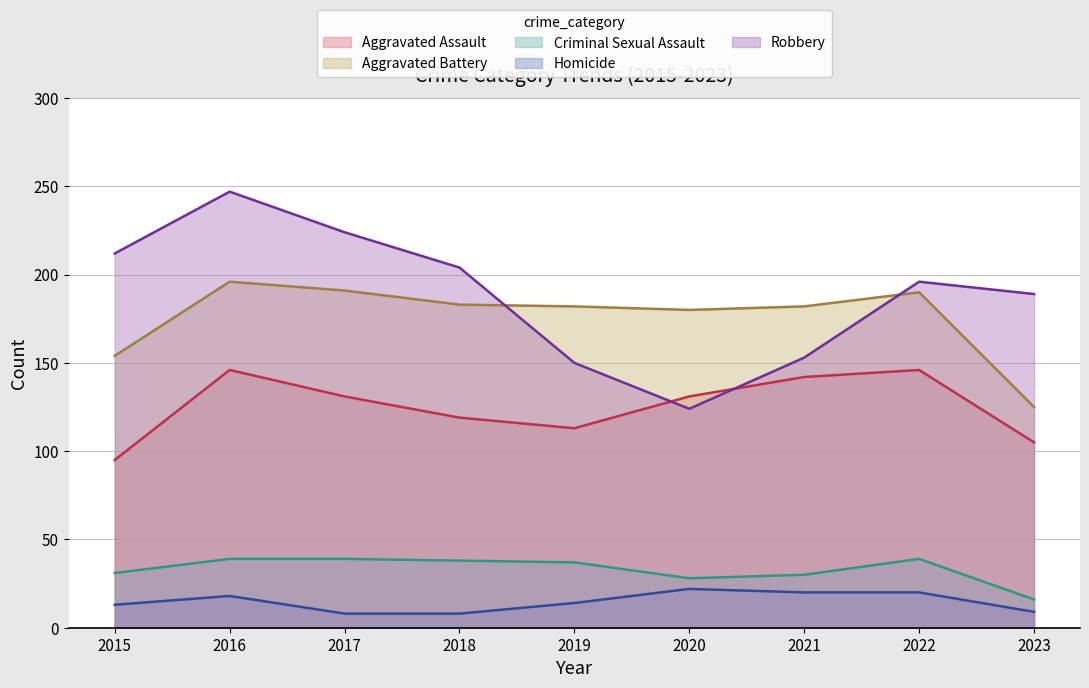

Which category has the highest value in the Criminal Sexual Assault series?

2016